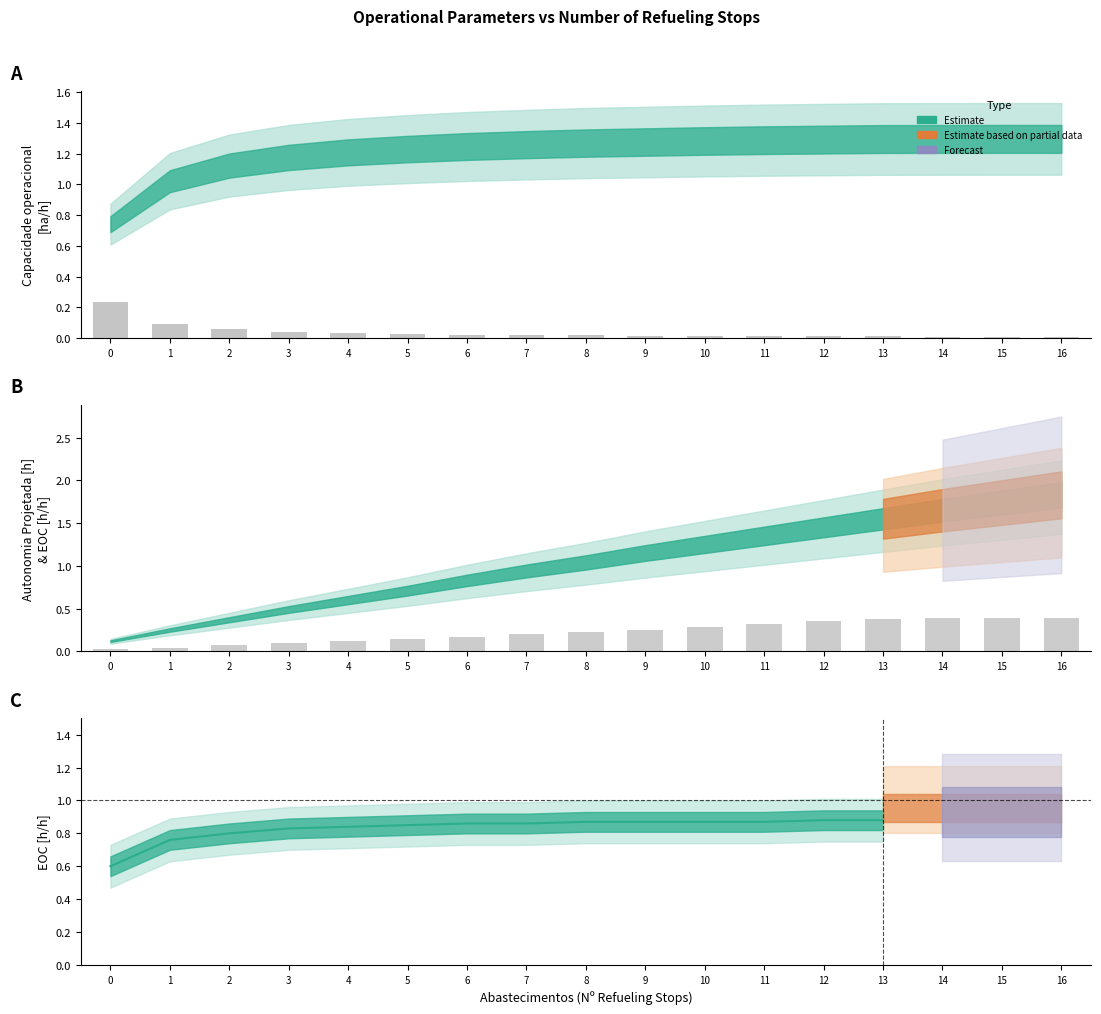

Rank the categories by value from lowest to highest.

14, 15, 16, 13, 12, 11, 10, 9, 8, 7, 6, 5, 4, 3, 2, 1, 0